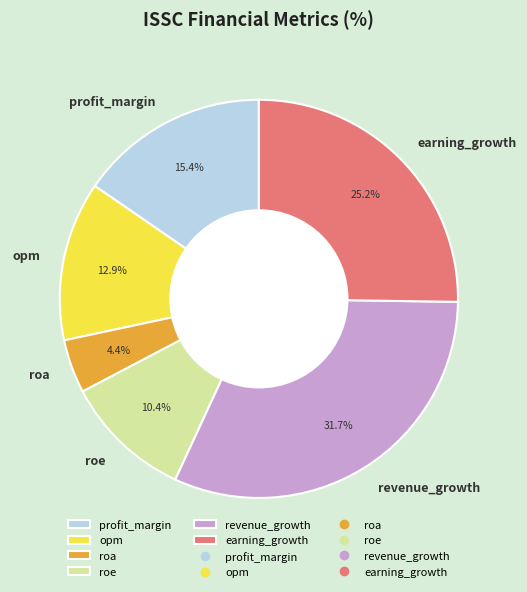

Is roa the majority of the pie?

No